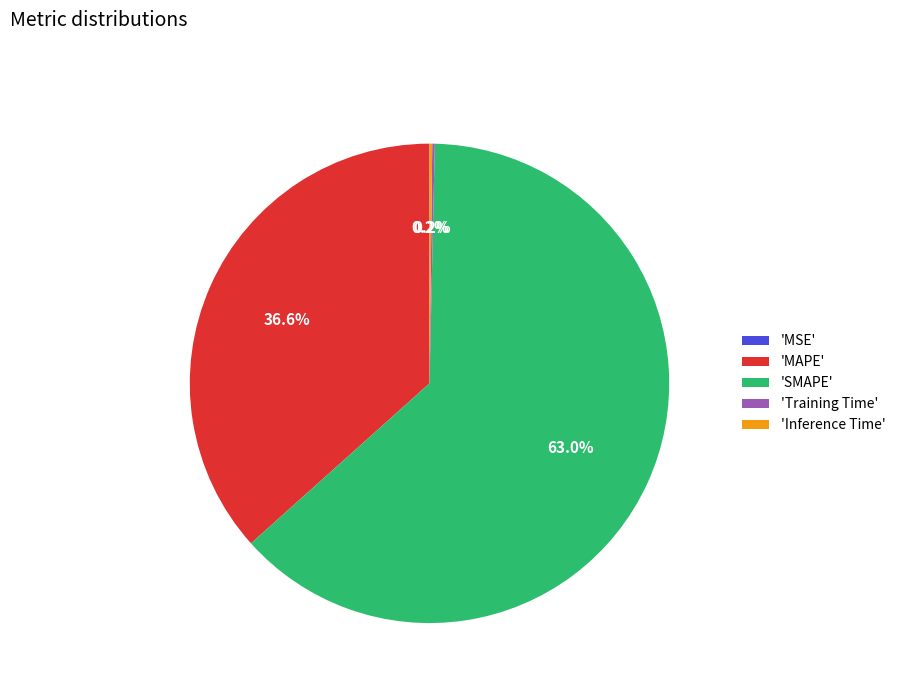

To the nearest percent, what is the difference between the largest and smallest slice percentages?

63%